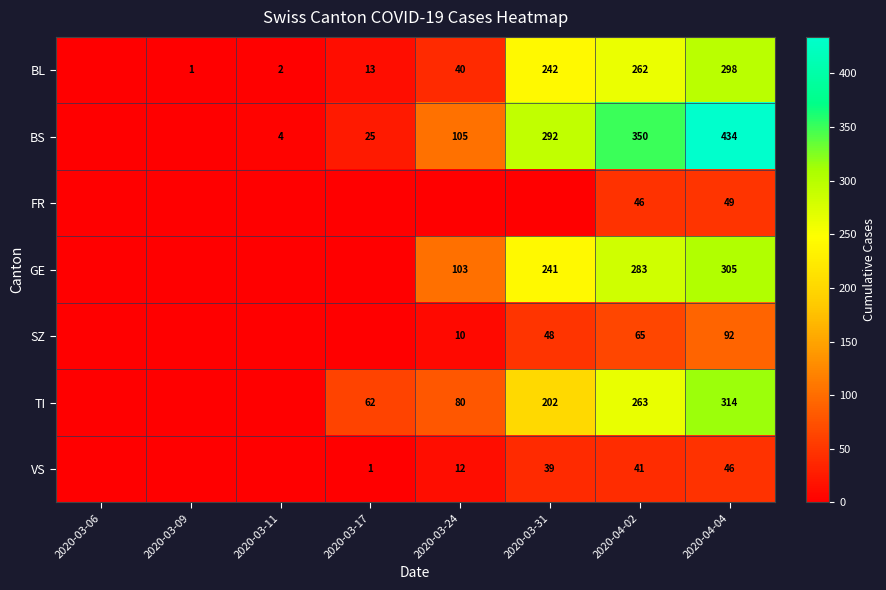

Which label corresponds to the largest value in the chart?

2020-04-04